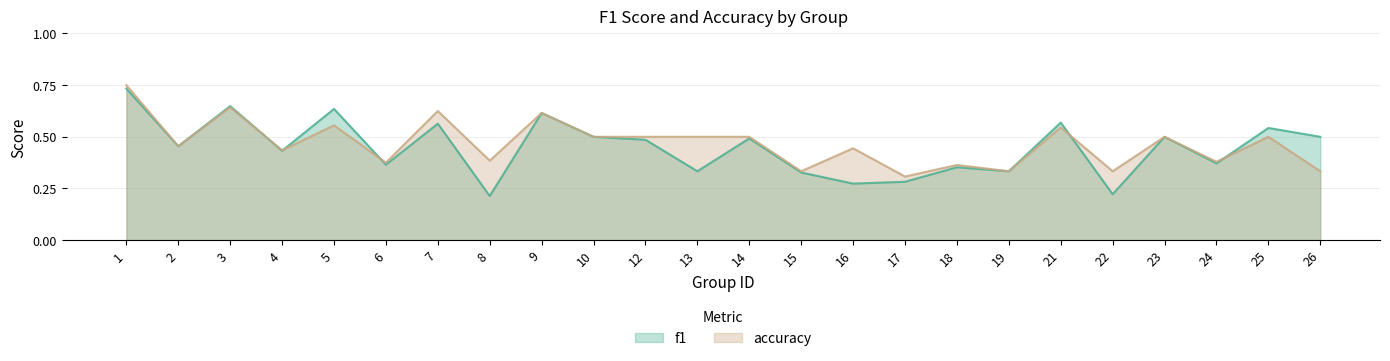

True or false: accuracy has more than 1 points higher than both neighbors.

True